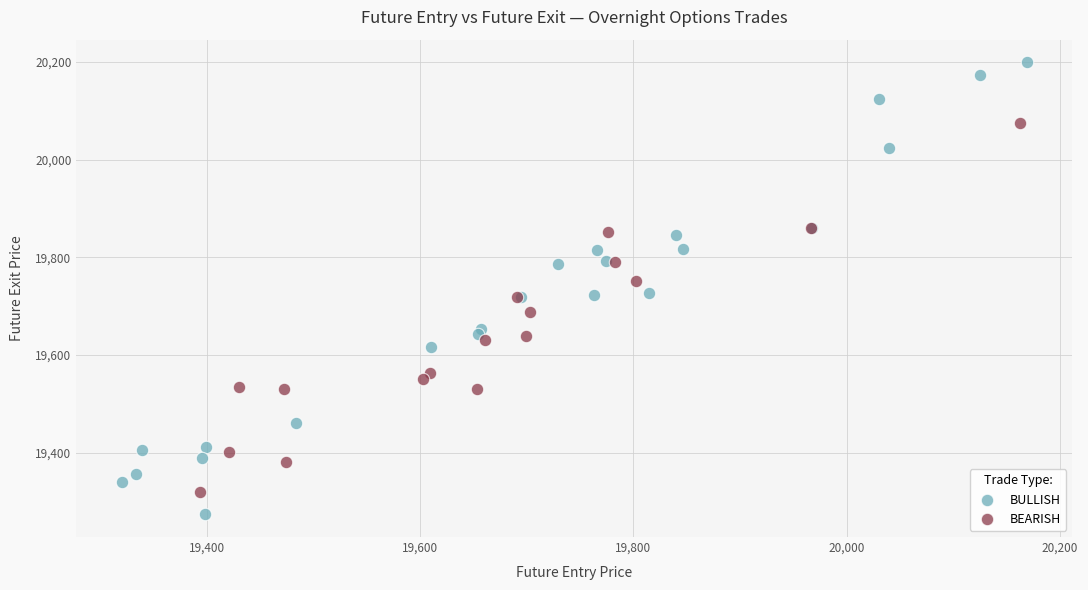

Which series contains the lowest Y value?

BULLISH